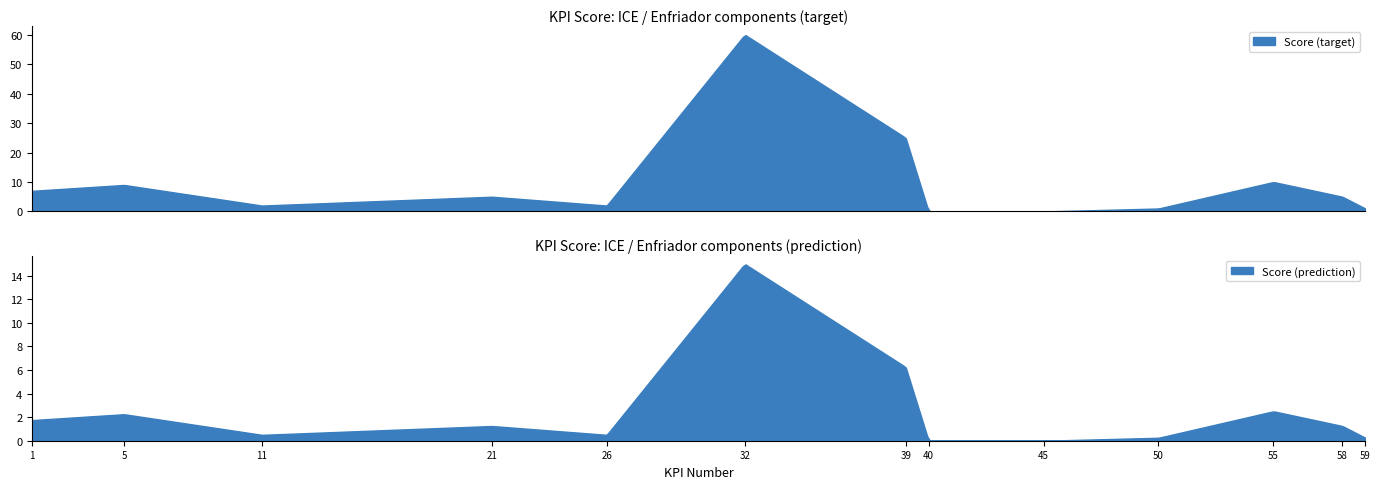

True or false: the data shows 0 at 59.

False